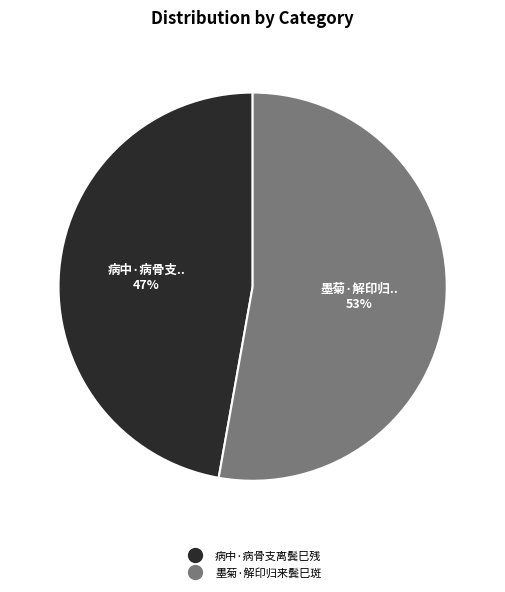

Do 病中·病骨支离鬓巳残 and 墨菊·解印归来鬓巳斑 together represent more than half of the pie?

Yes